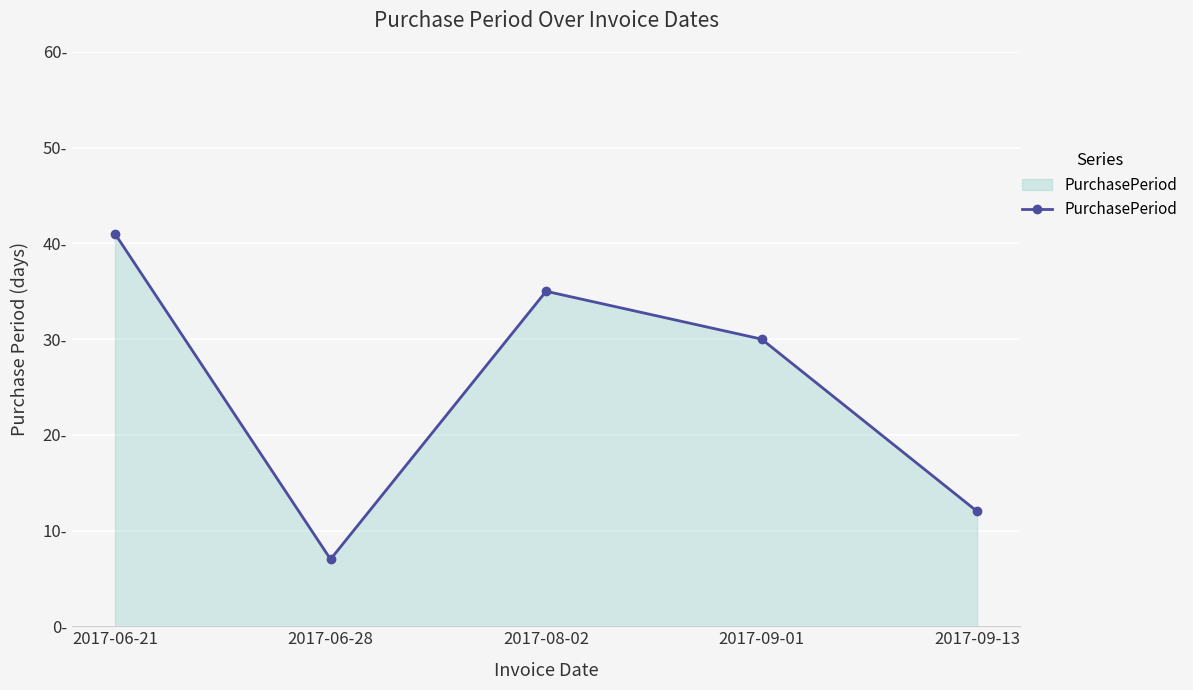

Which category has the lowest value across all series?

2017-06-28